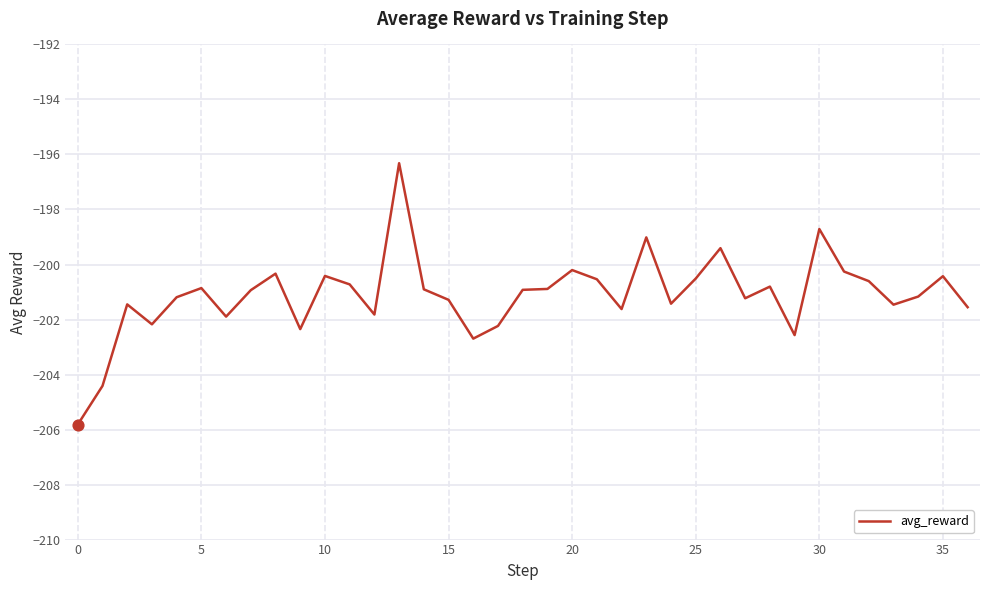

What is the maximum value shown in the chart?

-196.3